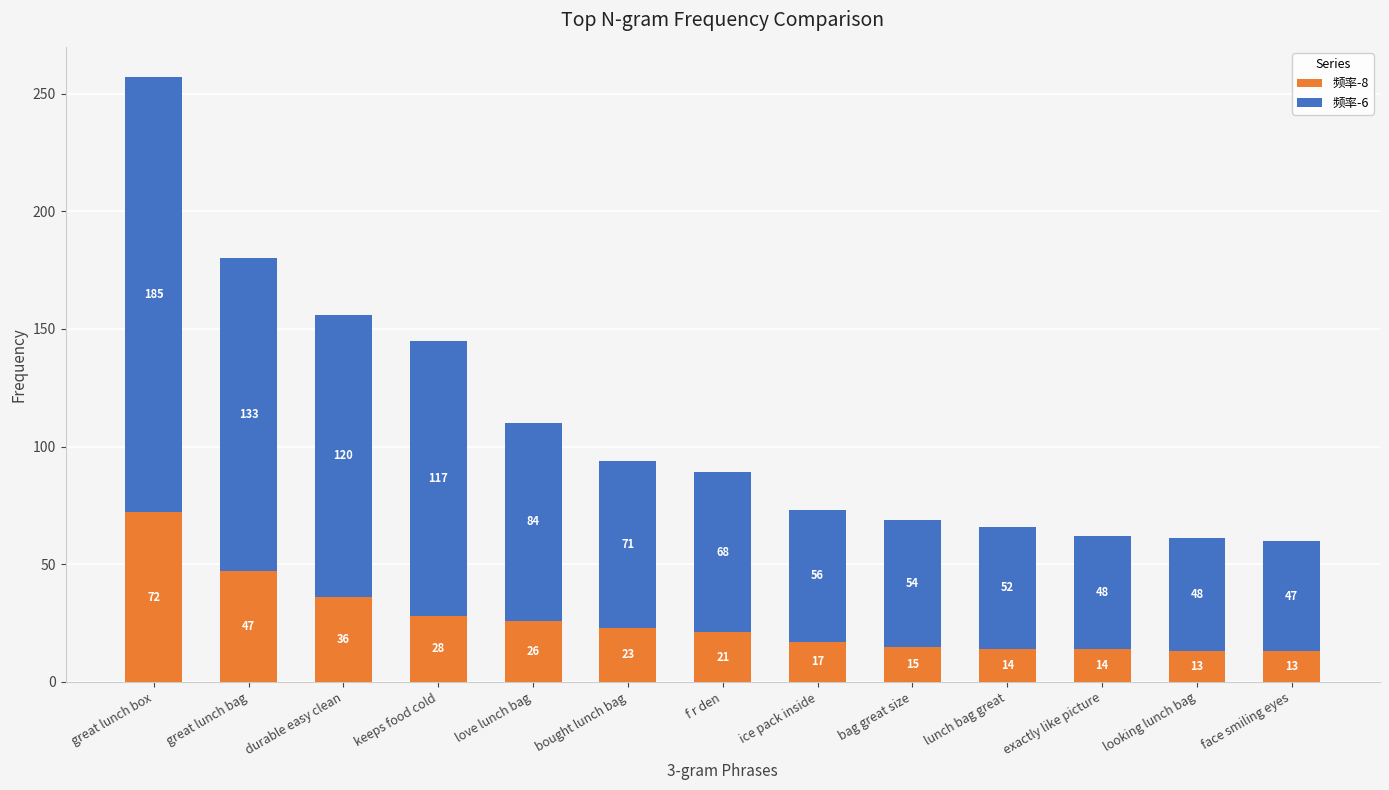

The 频率-8 series shows 15 at bag great size. True or false?

True